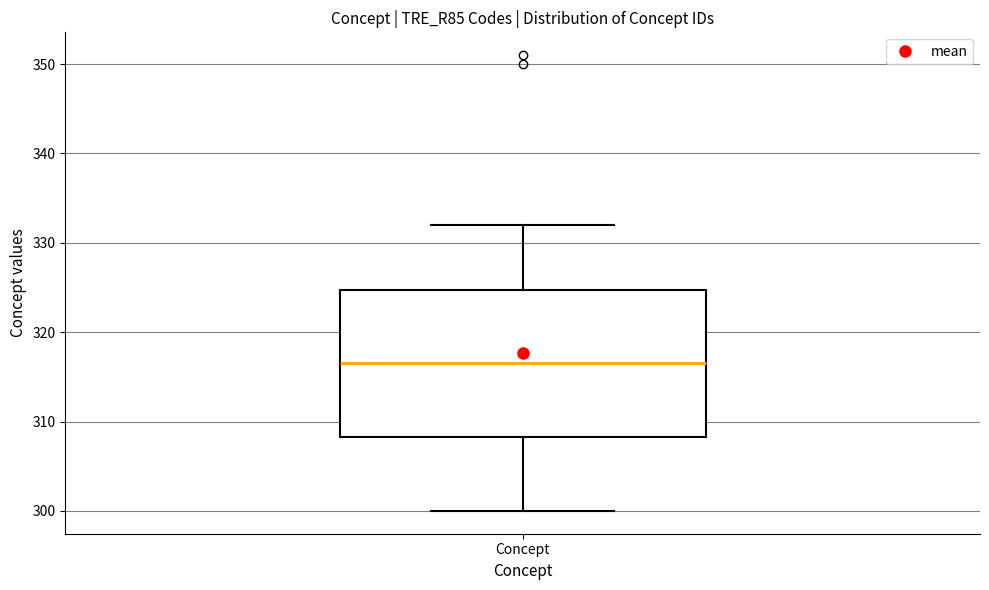

Transcribe this box plot: give where the median line is, the range the box spans, and where the two whiskers end, as read against the y-axis. The values are not printed on the chart, so give them approximately, as read against the axis.

median 317, box 308 to 325, whiskers 300 to 332